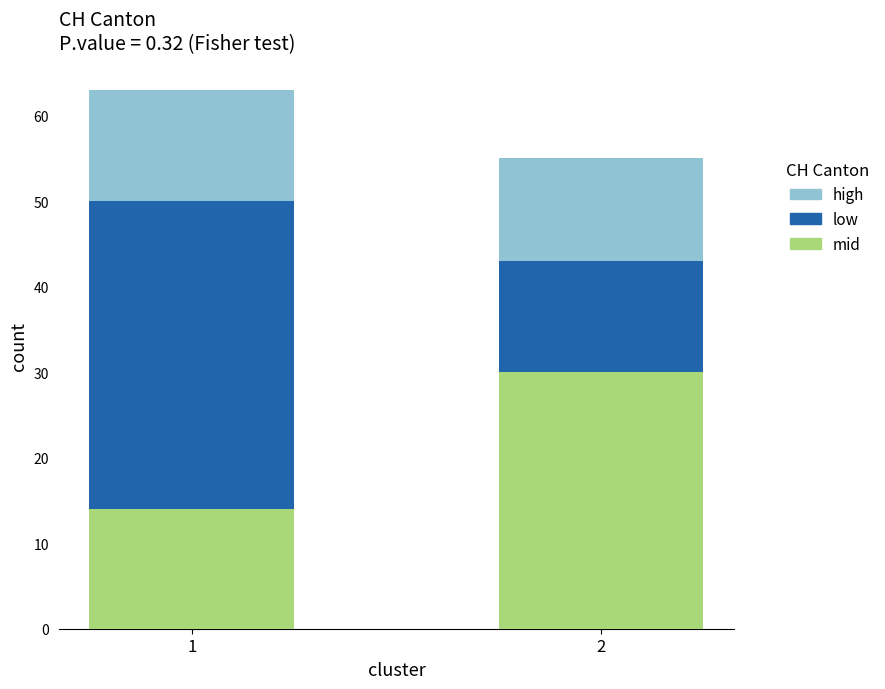

True or false: mid has a value of 30 at 2.

True